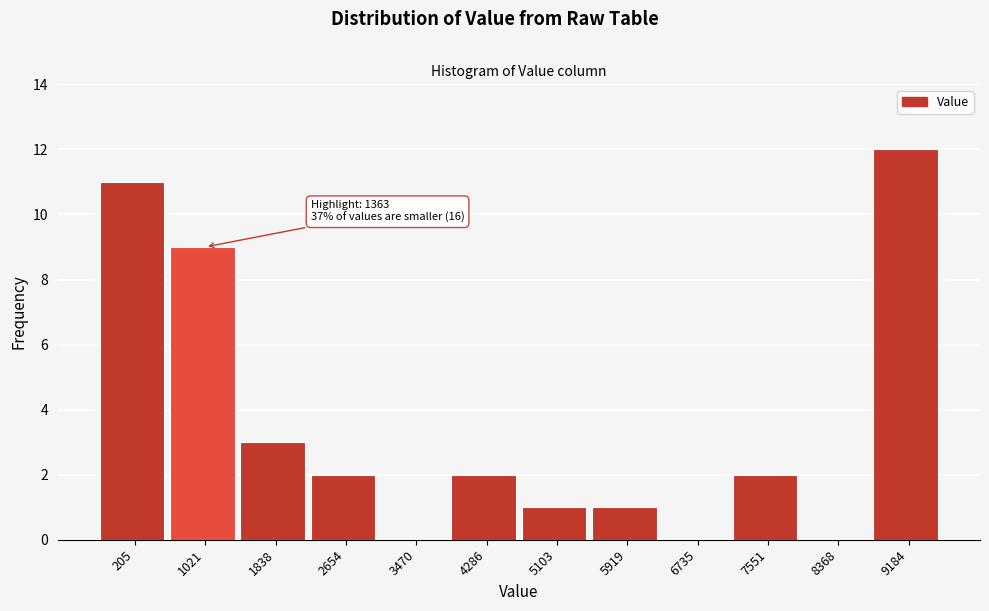

Reading right to left, transcribe all the data shown in this chart.

9184=12	8368=0	7551=2	6735=0	5919=1	5103=1	4286=2	3470=0	2654=2	1838=3	1021=9	205=11